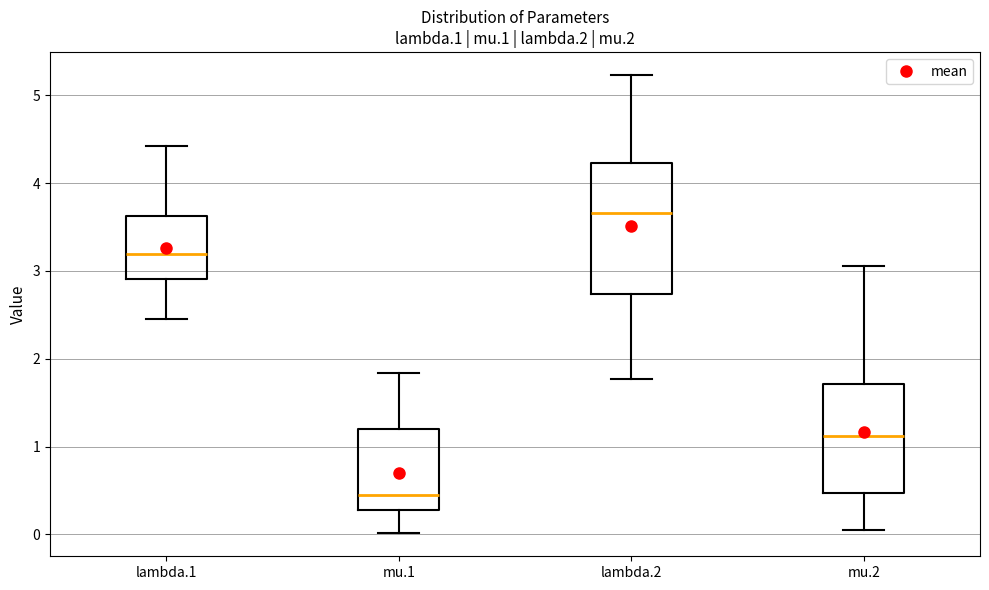

Reading left to right, transcribe this box plot: for each box, give where its median line is, the range the box spans, and where its two whiskers end, as read against the y-axis. The values are not printed on the chart, so give them approximately, as read against the axis.

lambda.1: median 3.2, box 2.9 to 3.6, whiskers 2.5 to 4.4
mu.1: median 0.5, box 0.3 to 1.2, whiskers 0.0 to 1.8
lambda.2: median 3.7, box 2.7 to 4.2, whiskers 1.8 to 5.2
mu.2: median 1.1, box 0.5 to 1.7, whiskers 0.0 to 3.1